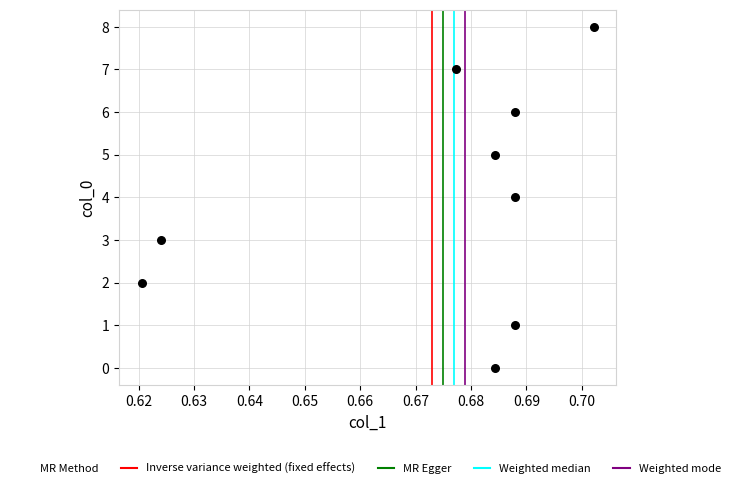

What is the average Y value?

4